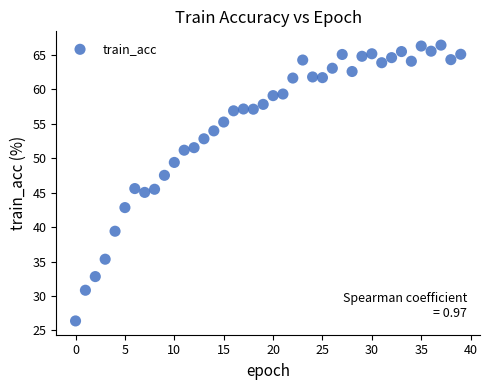

What is the range of Y values (max minus min)?

40.1